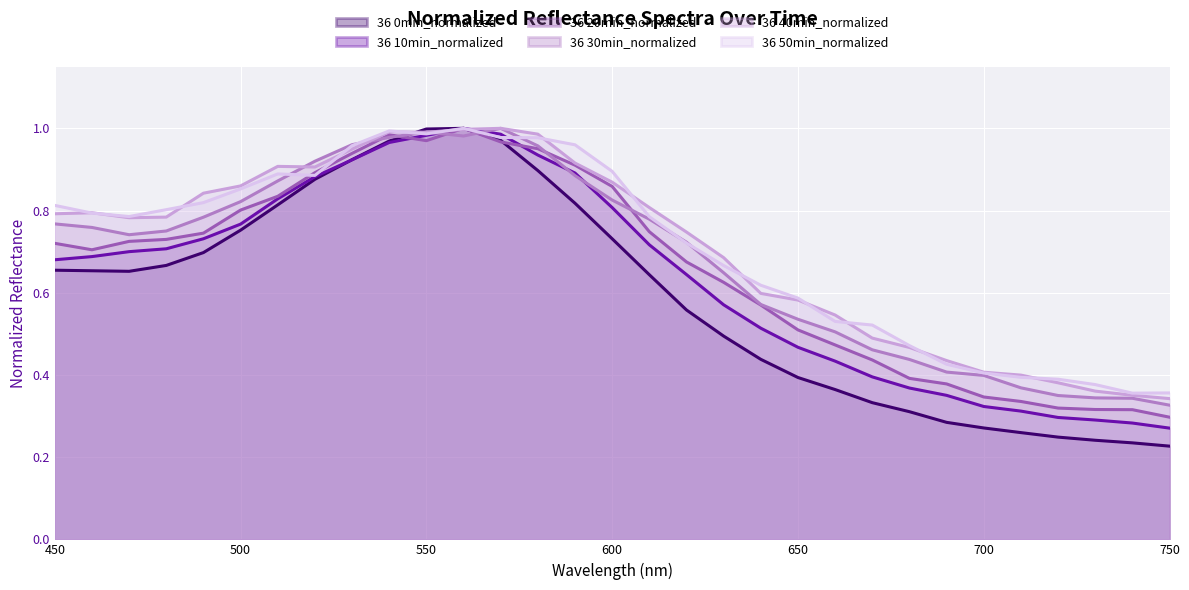

Between which two adjacent categories do 36 50min_normalized and 36 0min_normalized first intersect?

540 and 550